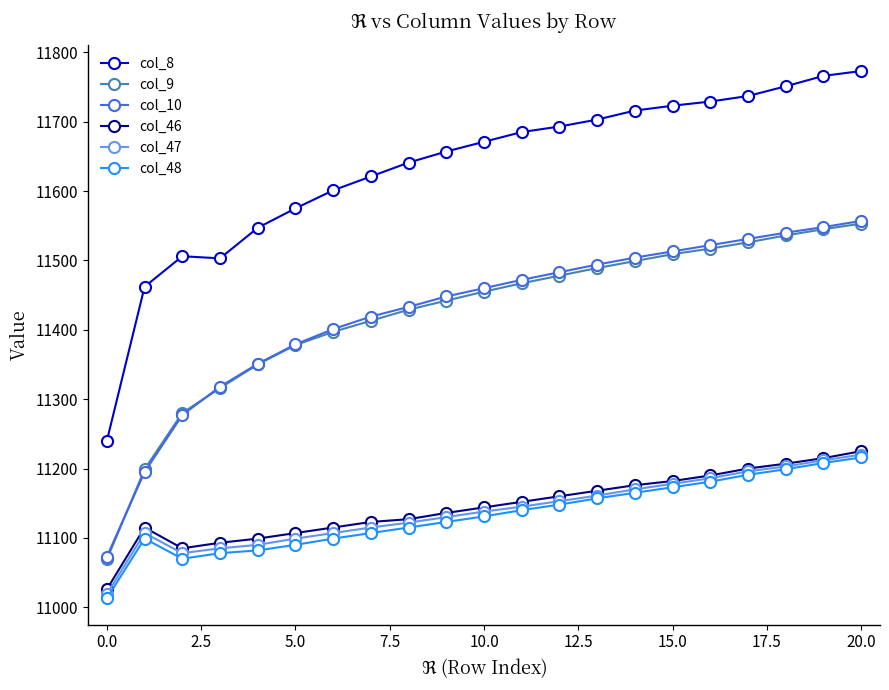

How many values in the col_8 series are below 11671?

10